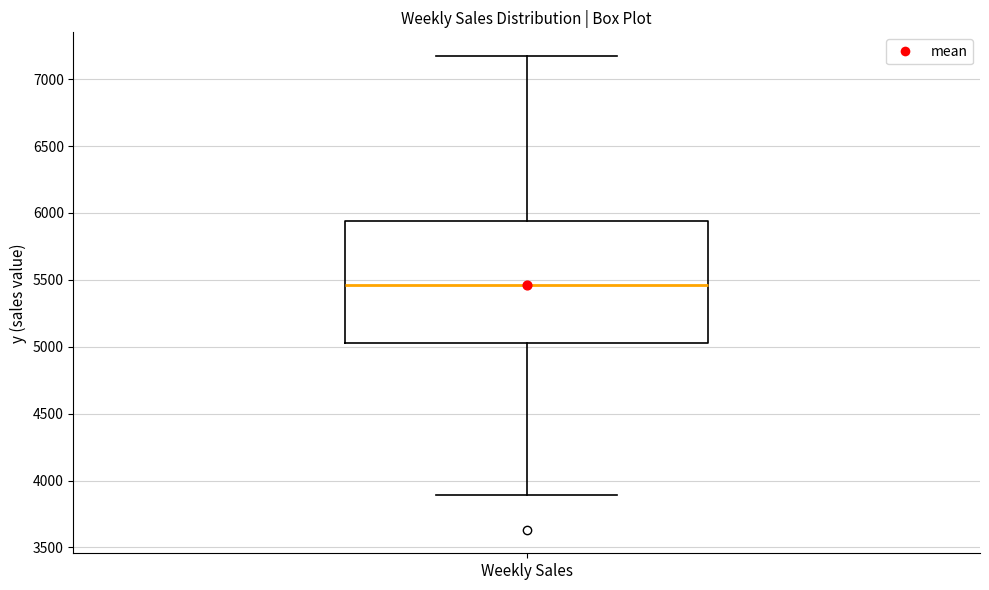

Where is the upper edge of the box for Weekly Sales on the y-axis? The values are not printed on the chart, so give them approximately, as read against the axis.

5950